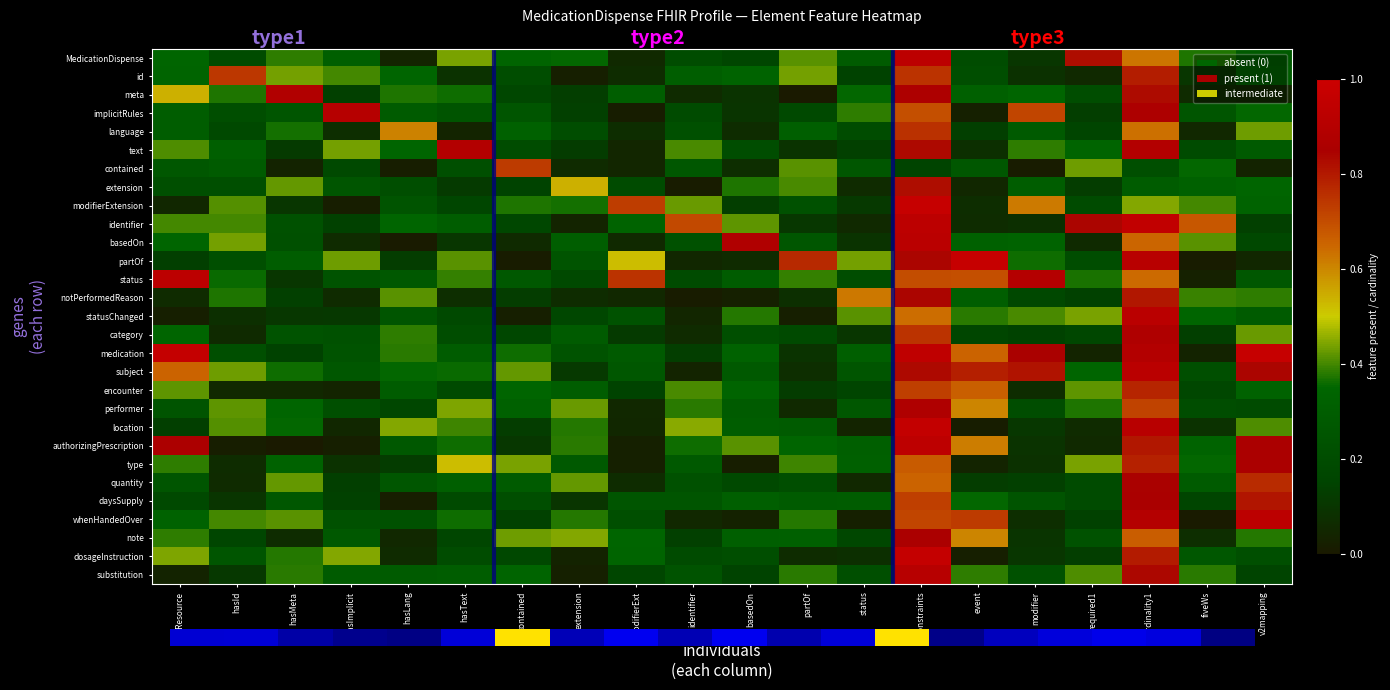

At which category is the sum across all series the highest?

constraints